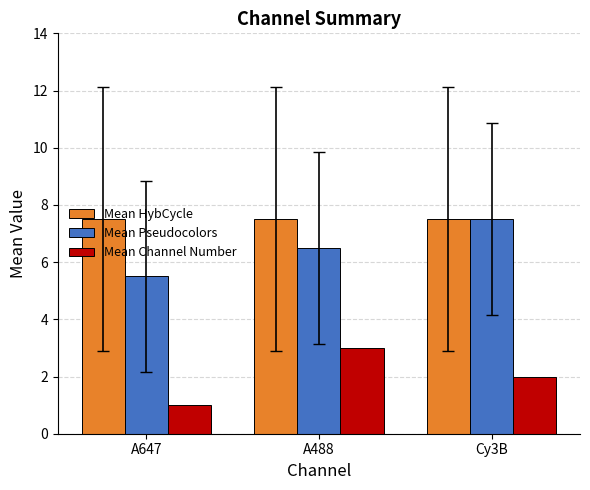

Which label corresponds to the smallest value in the chart?

A647